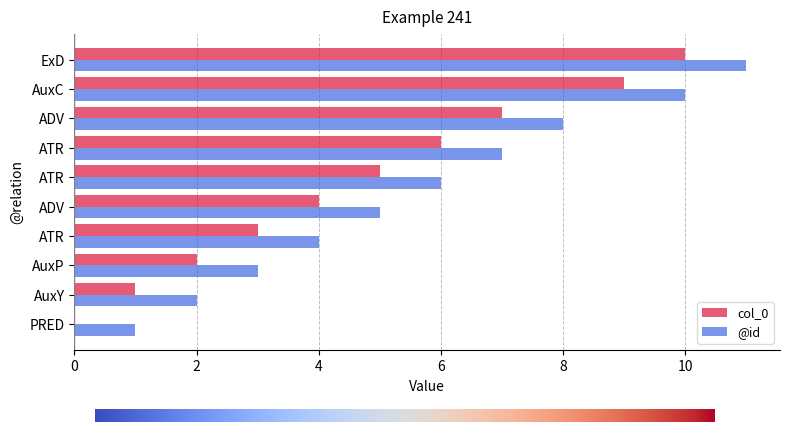

Rank the series by their average value, from highest to lowest.

@id, col_0